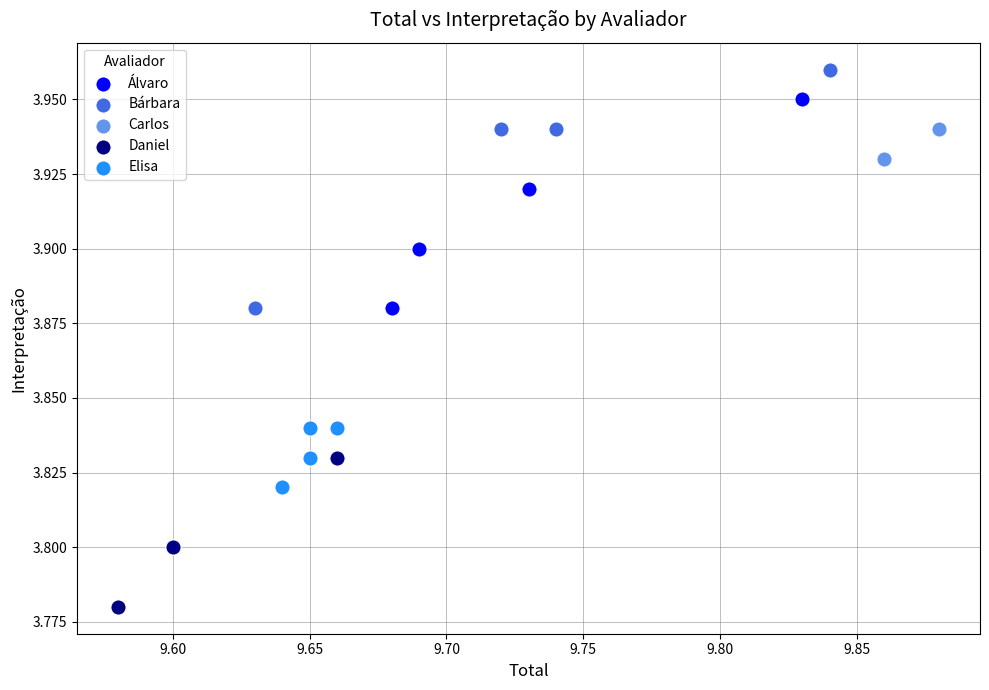

Which series contains the highest Y value?

Bárbara